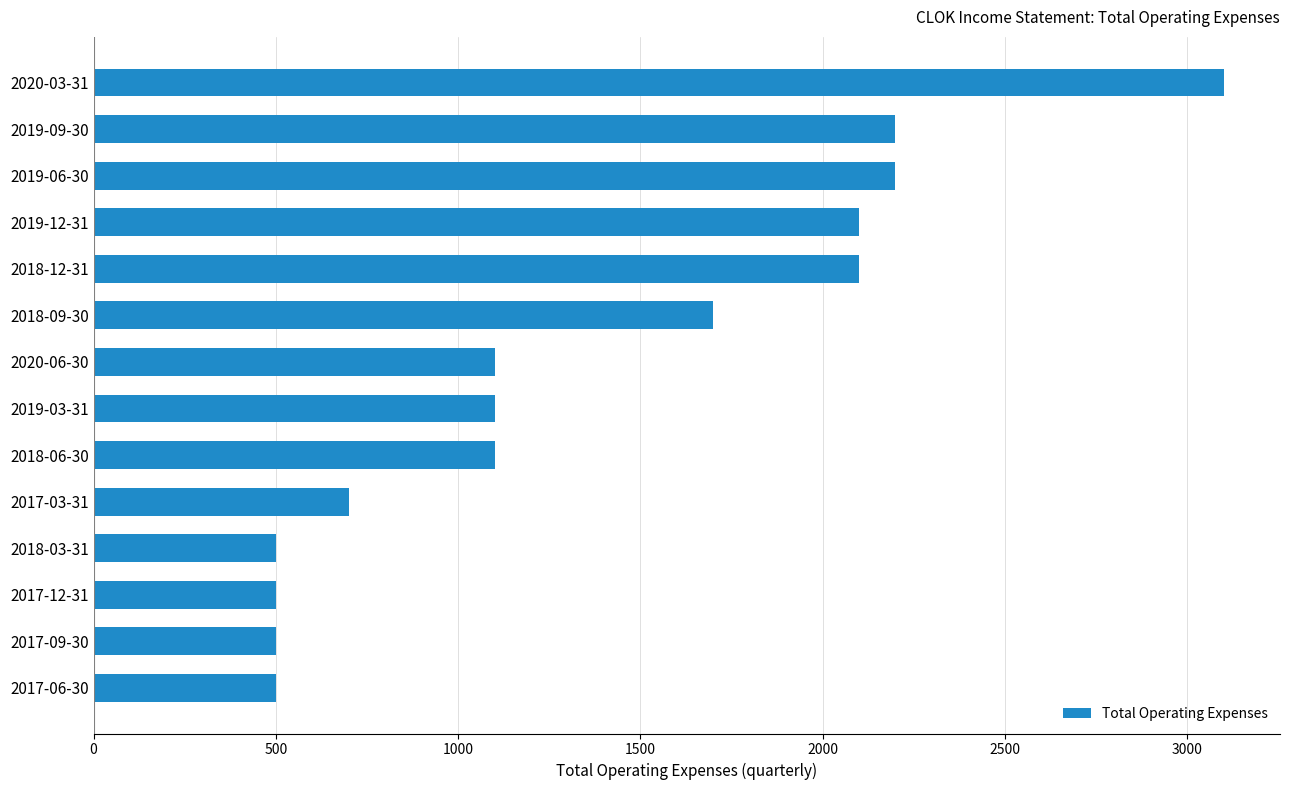

At which label is the value closest to 1800?

2018-09-30